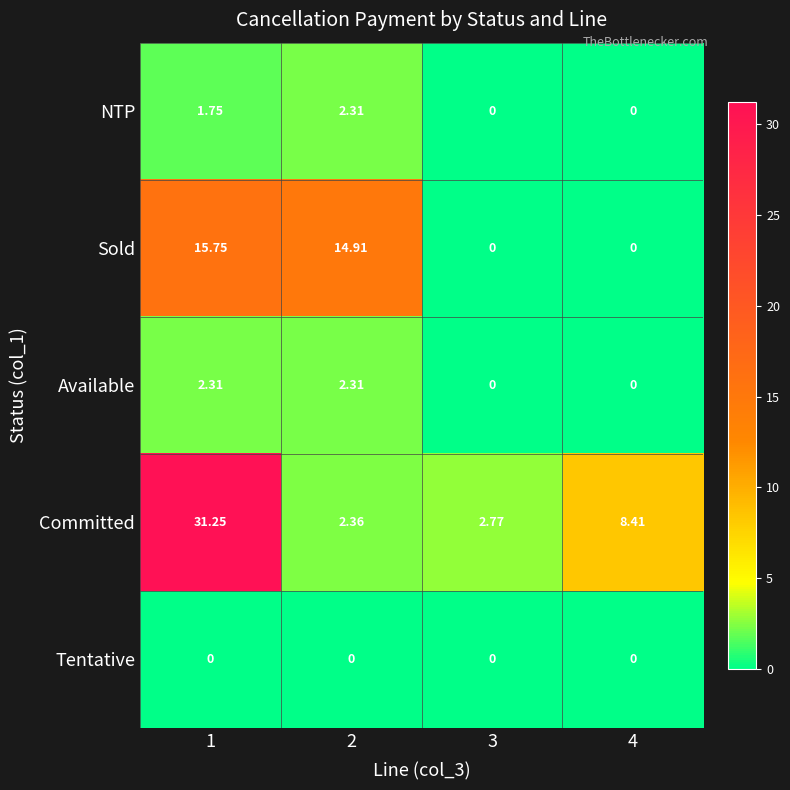

Which series has the widest spread of values?

Committed